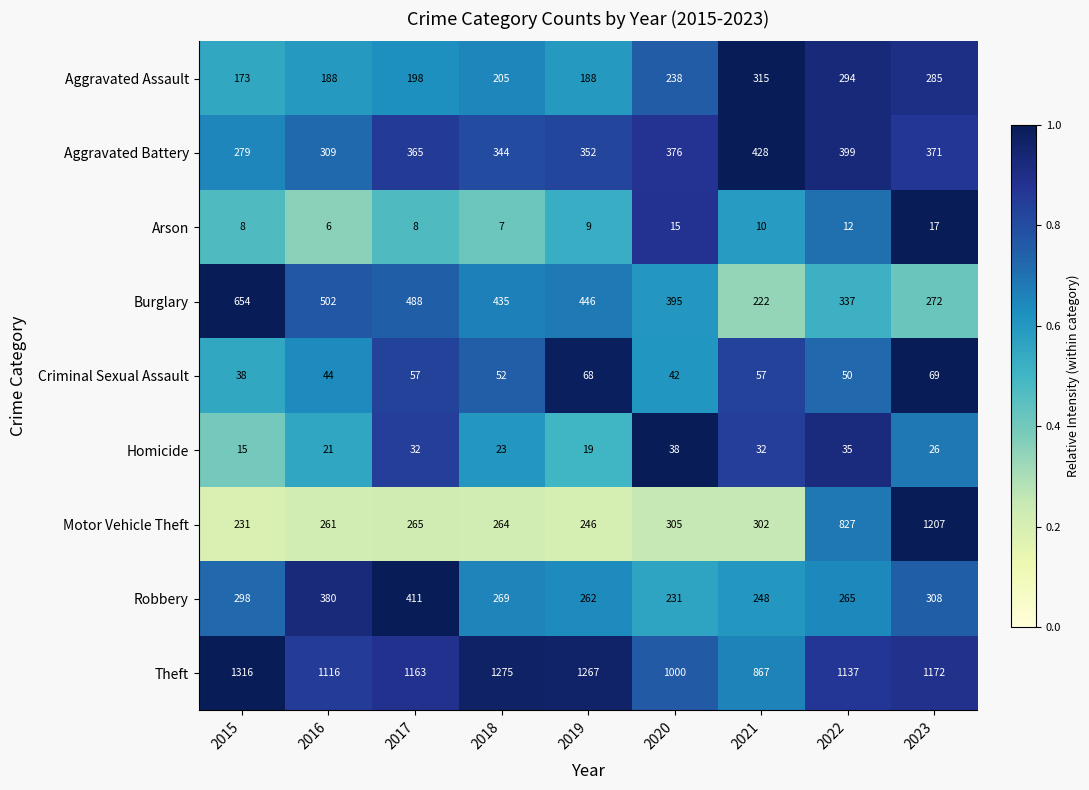

Is the value of Burglary at 2020 greater than the value of Aggravated Assault at 2017?

Yes